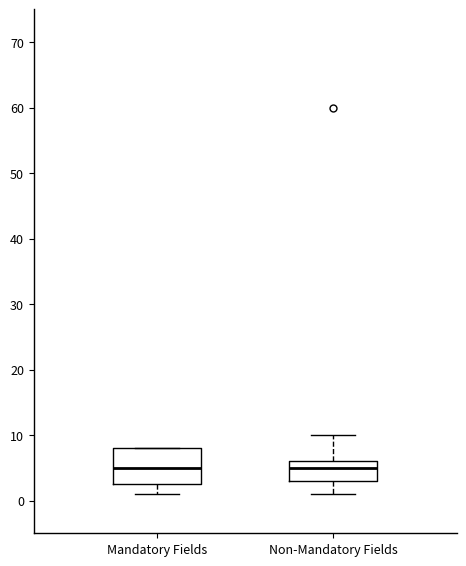

Which box is the tallest, from its lower edge to its upper edge?

Mandatory Fields